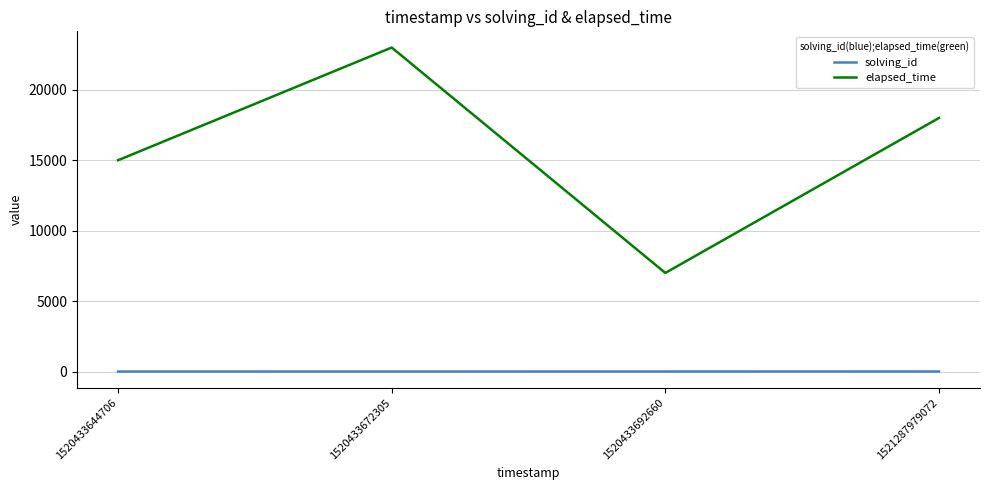

How many values in the elapsed_time series are below 18000?

2